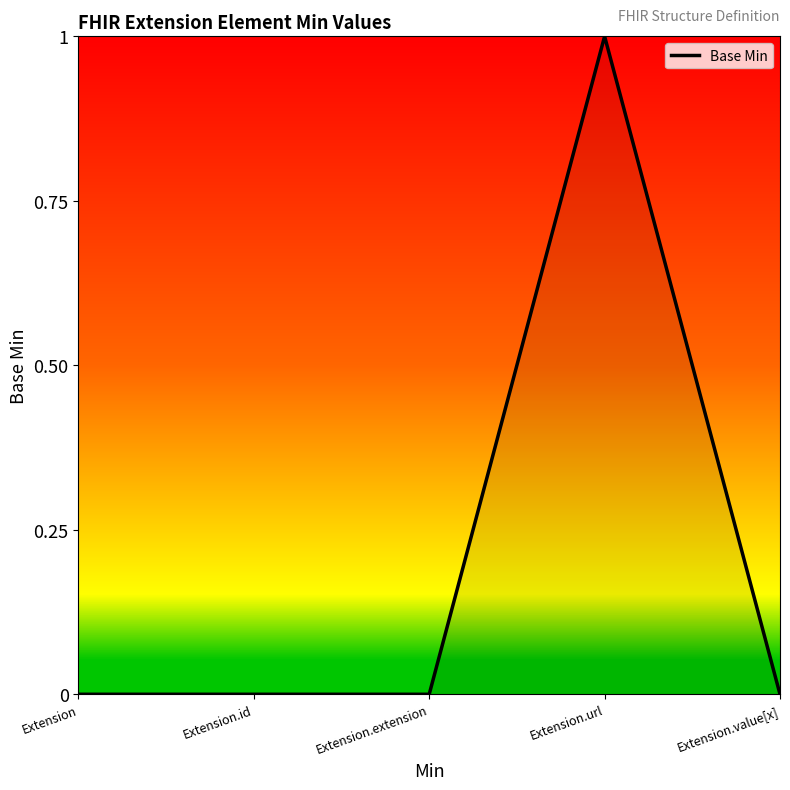

Which label corresponds to the largest value in the chart?

Extension.url